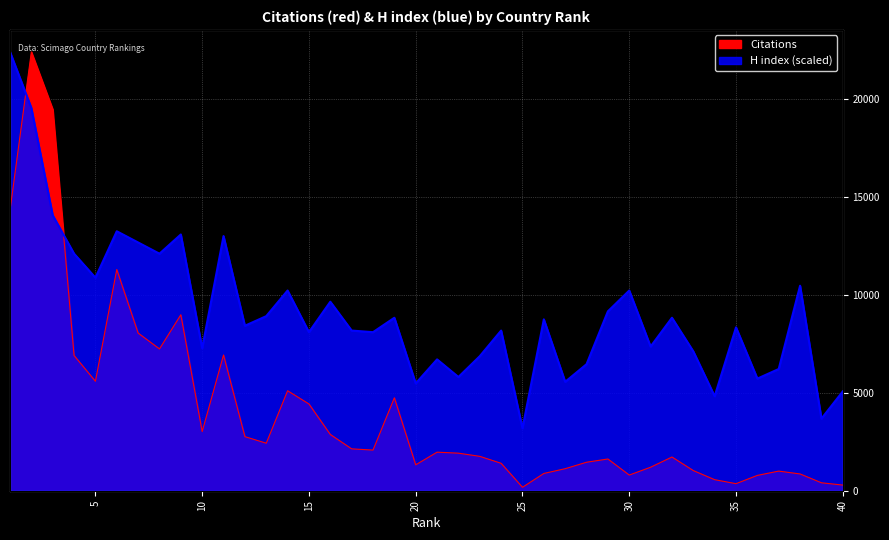

What is the difference between the highest and lowest values at 38?

9605.4